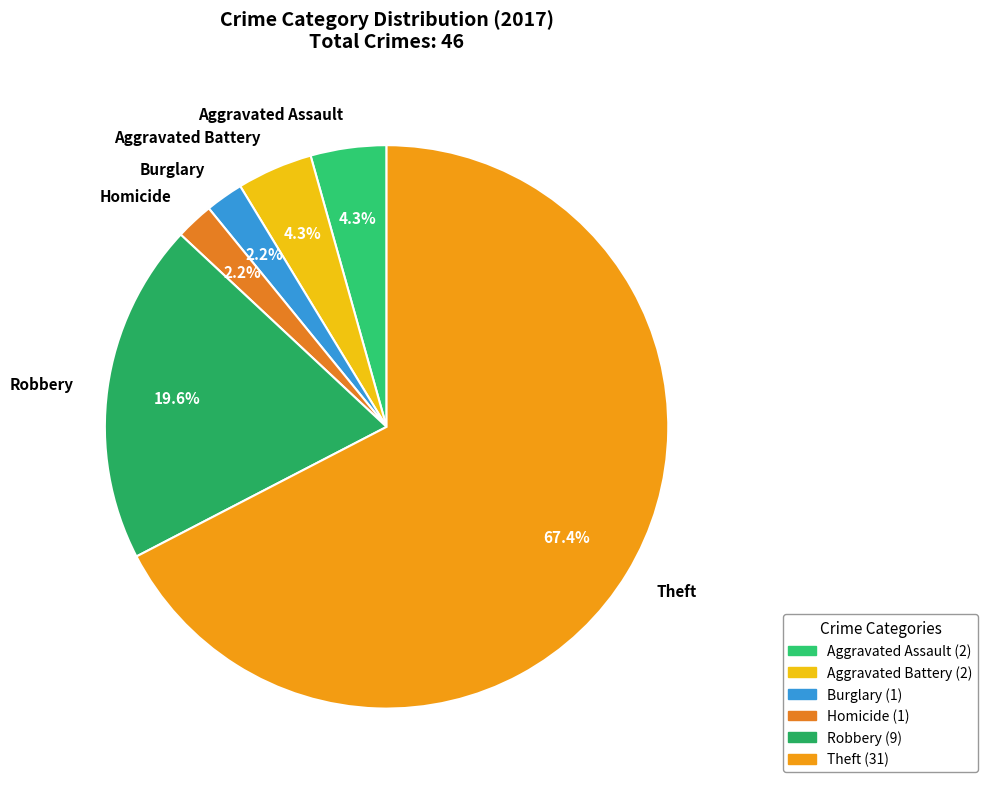

Is there any slice that represents more than half of the pie?

Yes